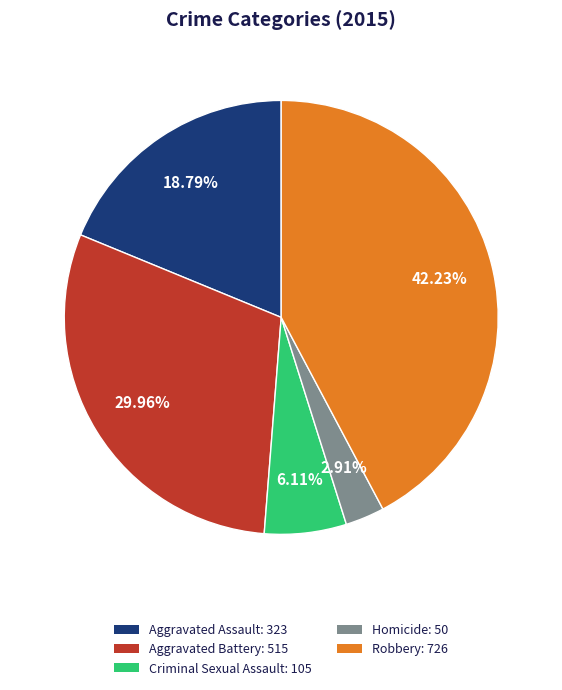

Rank the categories by value from highest to lowest.

Robbery, Aggravated Battery, Aggravated Assault, Criminal Sexual Assault, Homicide